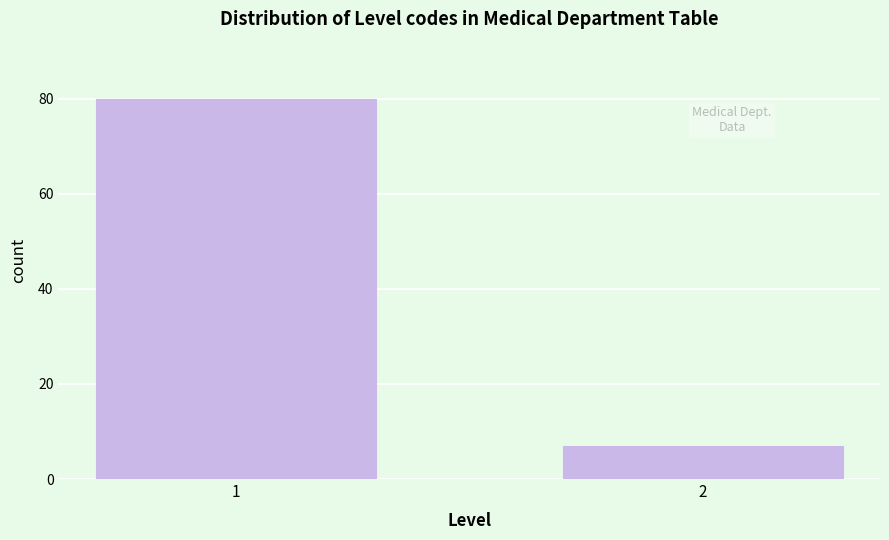

Reading left to right, transcribe all the data shown in this chart.

80	7